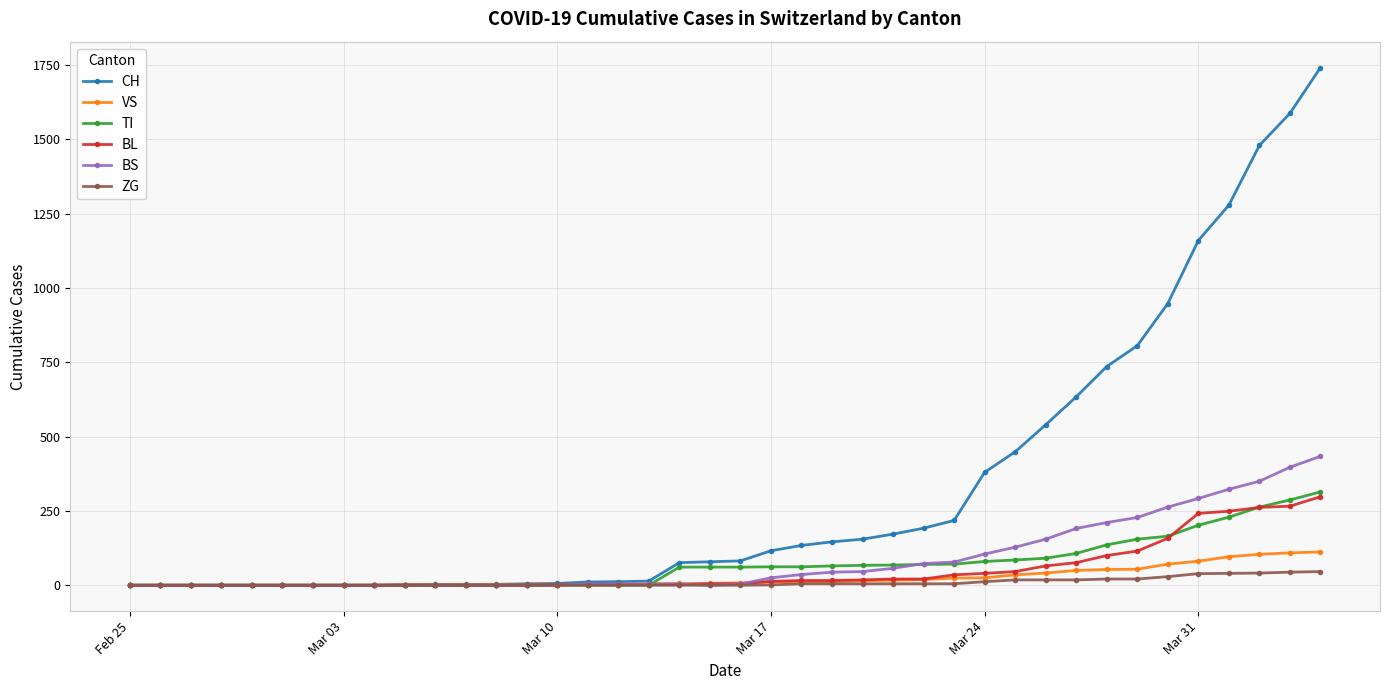

Which series has the largest total across all categories?

CH